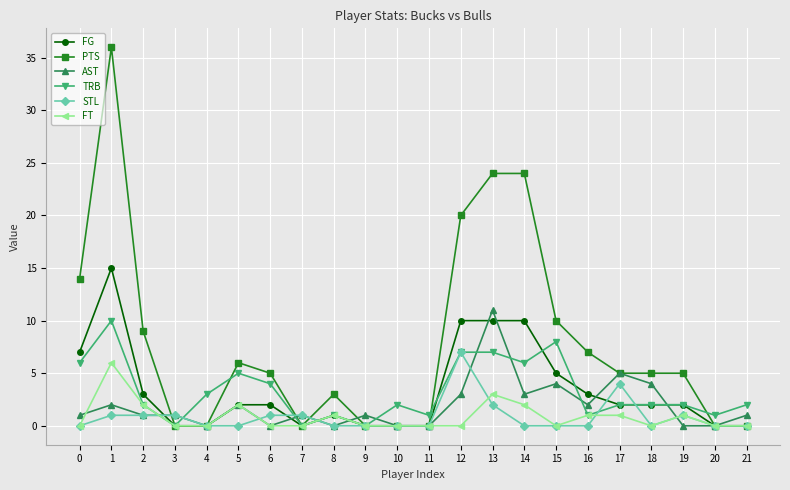

Reading left to right, extract all data points from this chart.

FG: 7	15	3	0	0	2	2	0	1	0	0	0	10	10	10	5	3	2	2	2	0	0
PTS: 14	36	9	0	0	6	5	0	3	0	0	0	20	24	24	10	7	5	5	5	0	0
AST: 1	2	1	1	0	2	0	1	0	1	0	0	3	11	3	4	2	5	4	0	0	1
TRB: 6	10	2	0	3	5	4	0	1	0	2	1	7	7	6	8	1	2	2	2	1	2
STL: 0	1	1	1	0	0	1	1	0	0	0	0	7	2	0	0	0	4	0	1	0	0
FT: 0	6	2	0	0	2	0	0	1	0	0	0	0	3	2	0	1	1	0	1	0	0